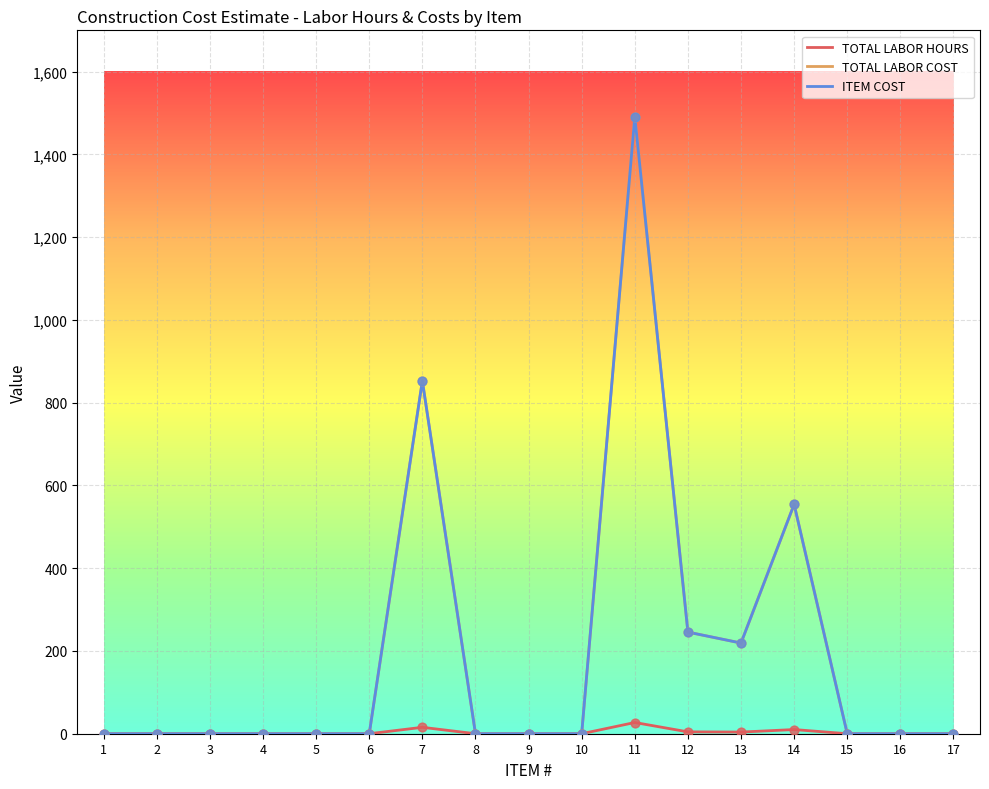

Is this an area chart (filled region under the line)?

No